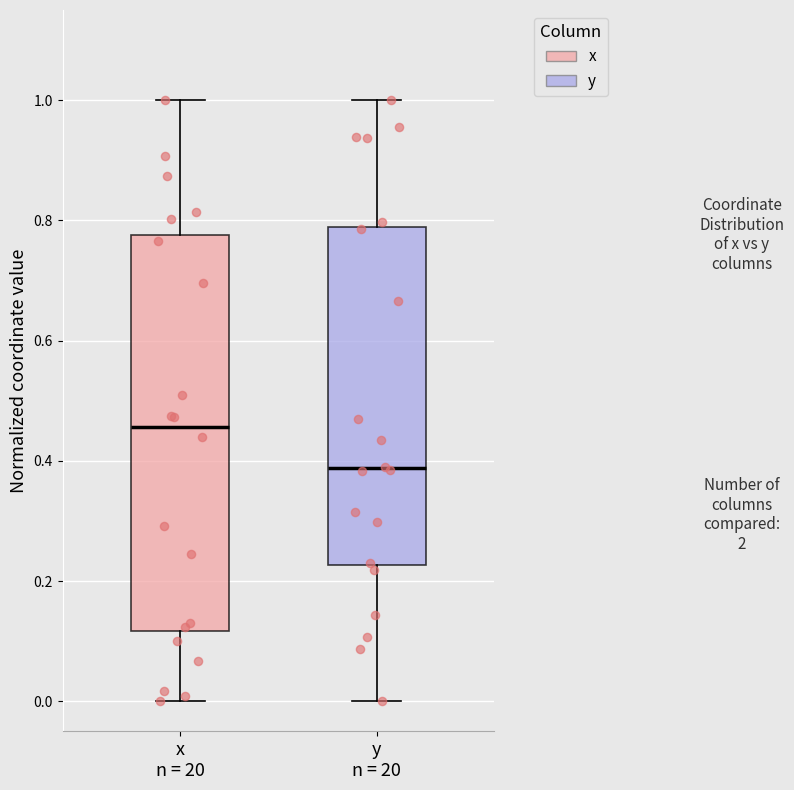

Which box's median line is the highest?

x n = 20